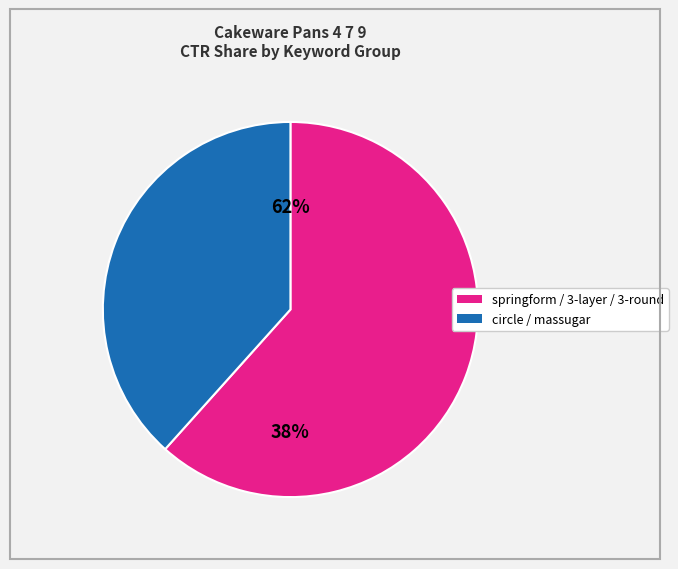

True or false: circle cake pans 3 set accounts for 44% of the total.

False